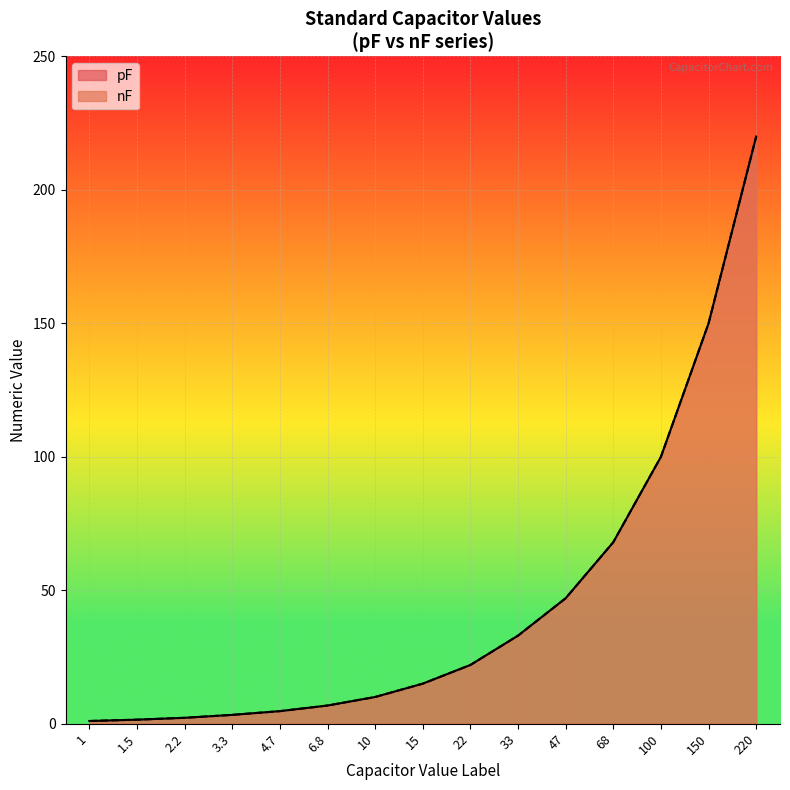

True or false: pF has more than 1 points higher than both neighbors.

False